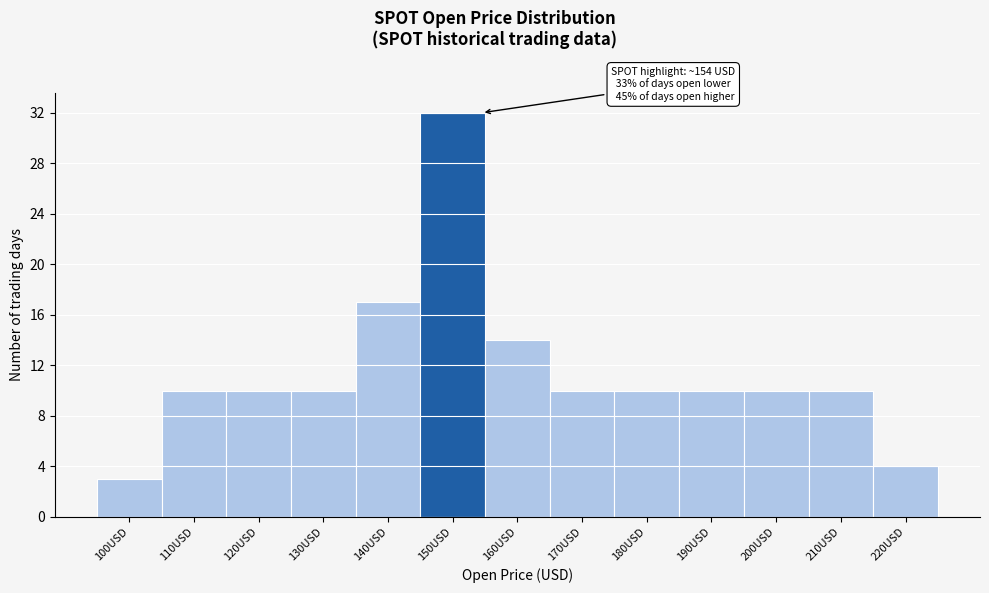

Reading right to left, what are all the values shown in this chart?

4	10	10	10	10	10	14	32	17	10	10	10	3